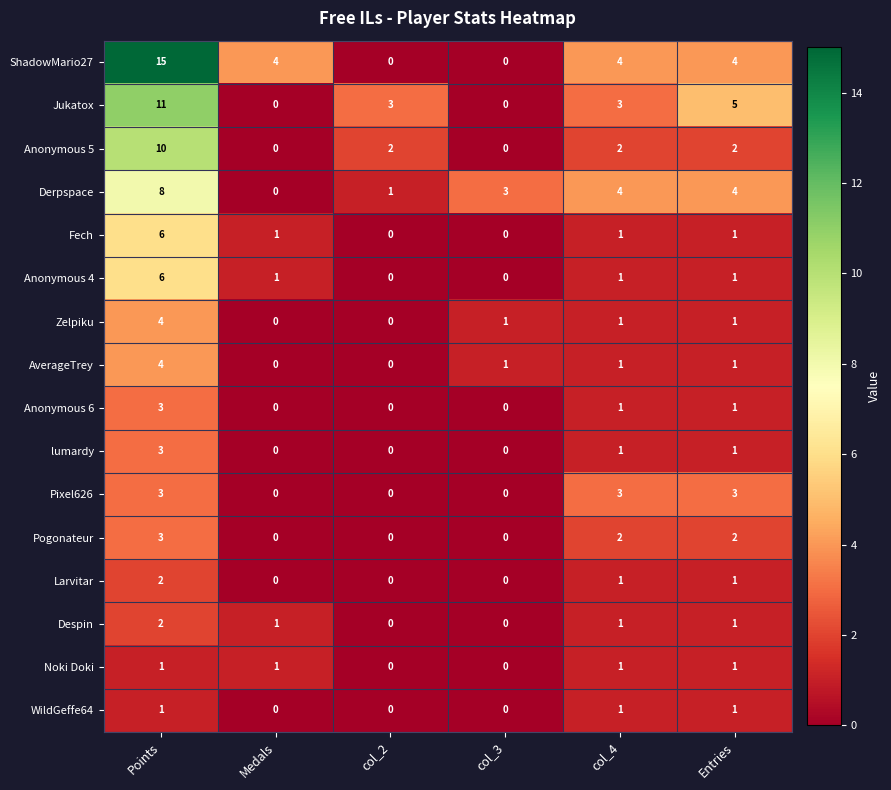

What is the sum of all Jukatox values?

22